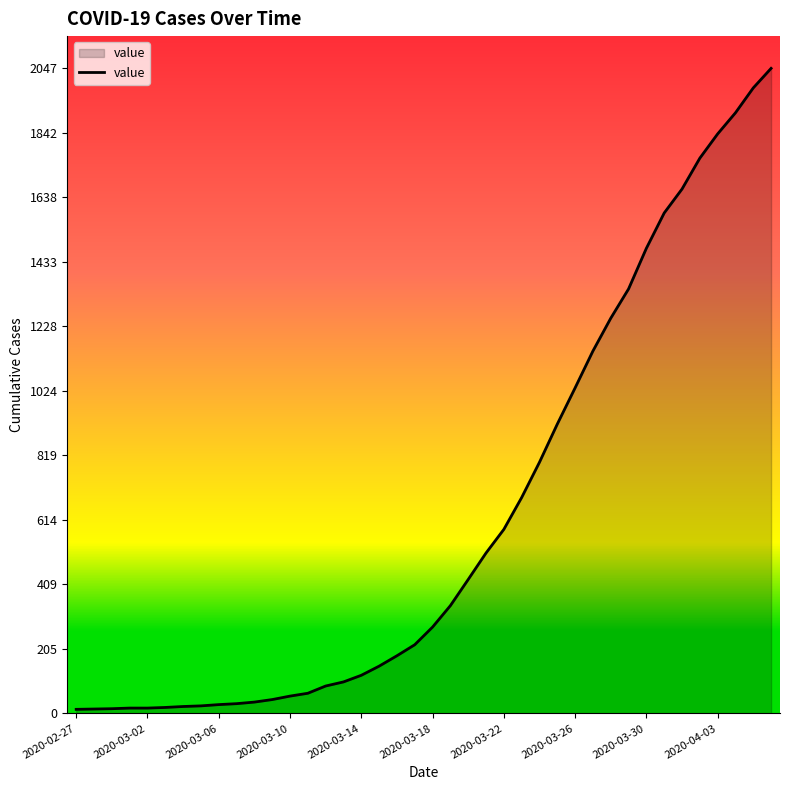

What is the difference between the maximum and minimum values?

2034